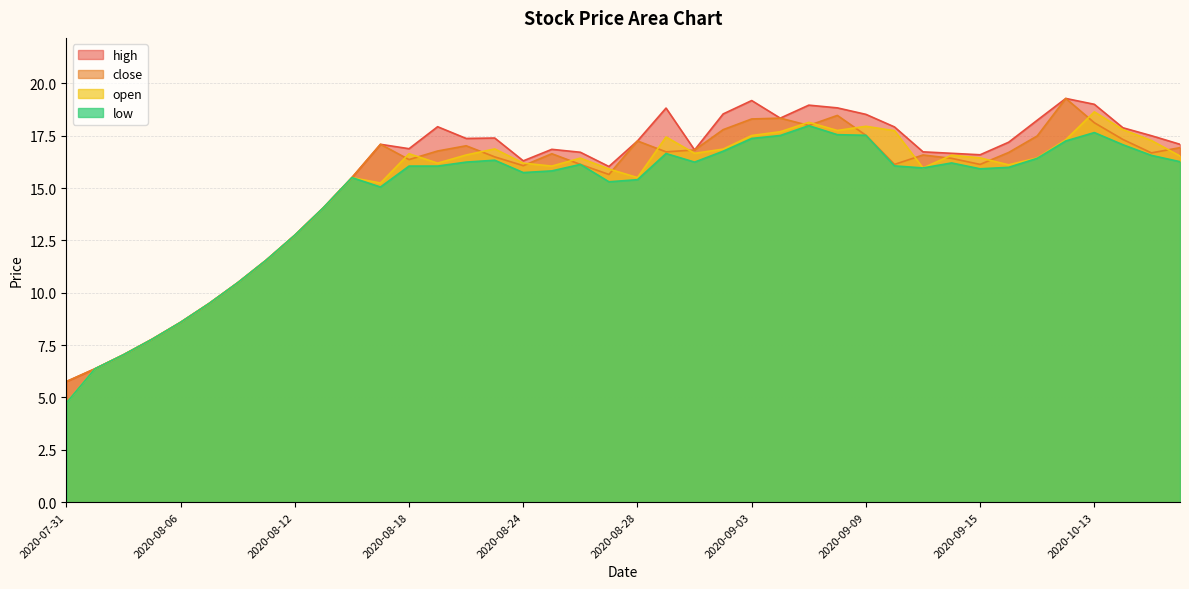

At which category is the sum across all series the highest?

2020-10-13